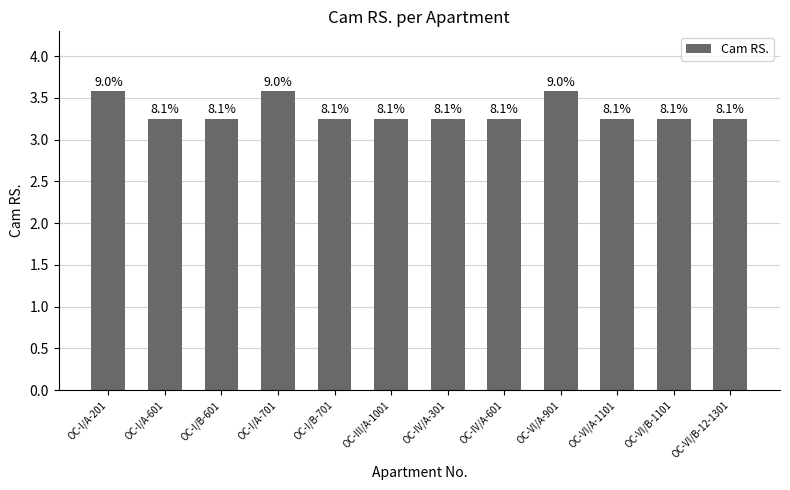

How many bars are there in total?

12